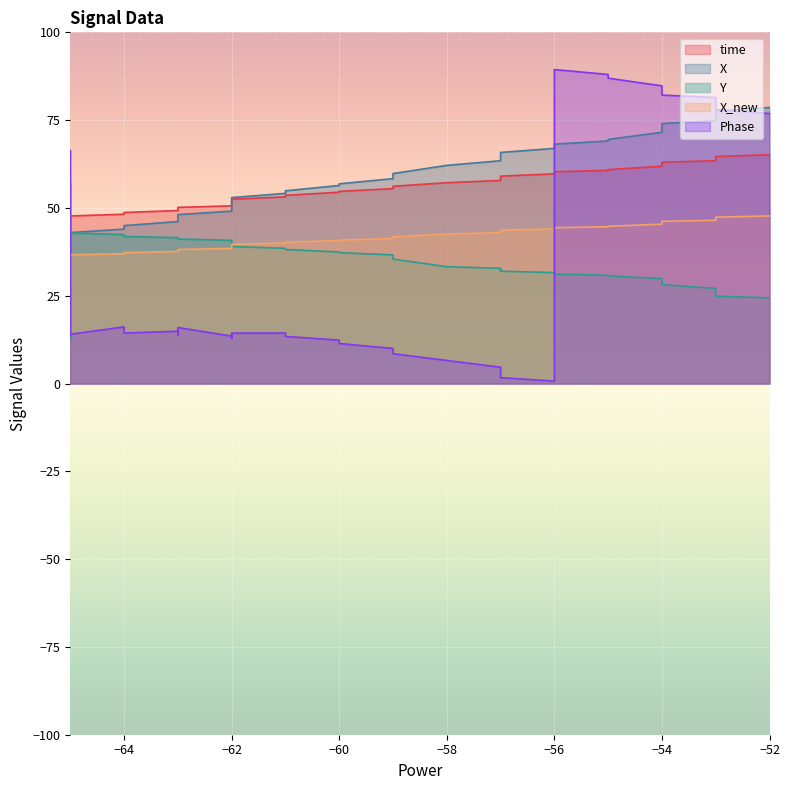

How many data points does each series have?

40